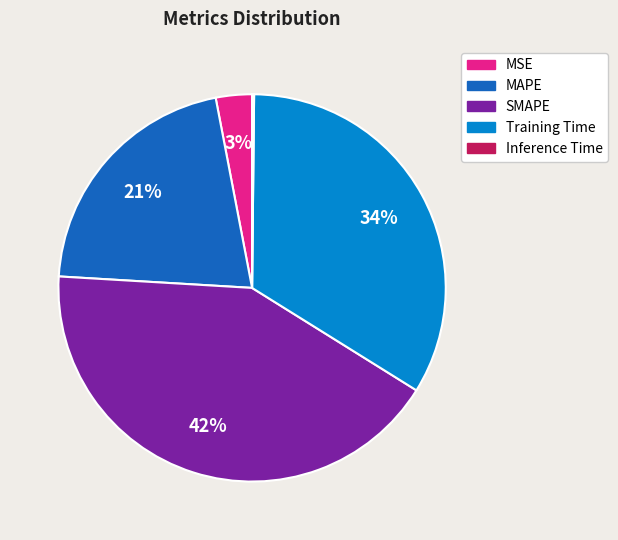

Combined, do Training Time and MAPE account for over 50%?

Yes